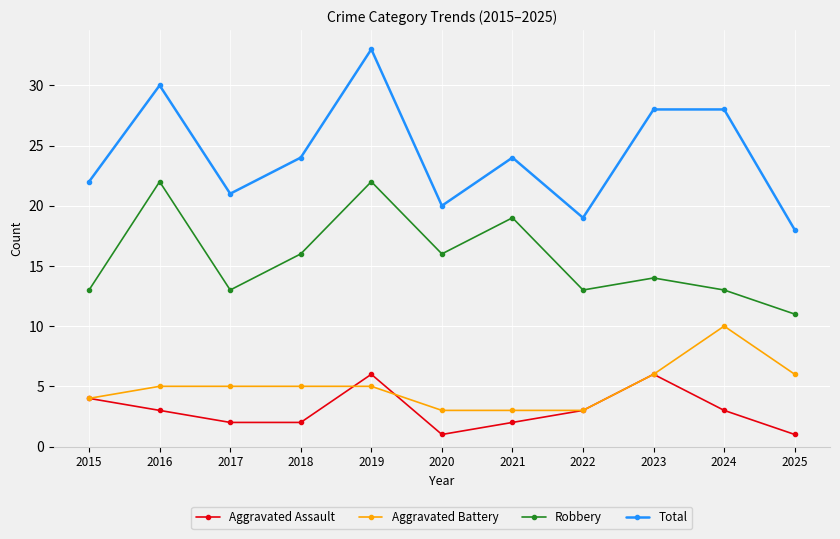

How many data points in Robbery are less than 14?

5